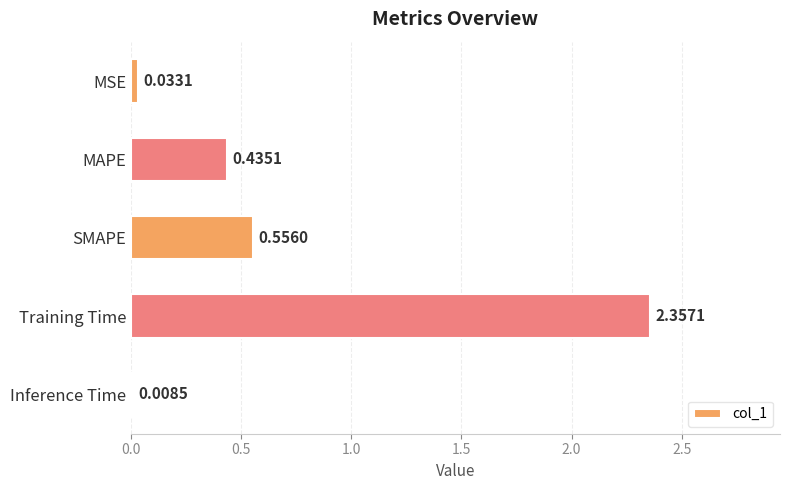

Where is the data nearest to the value 1?

SMAPE